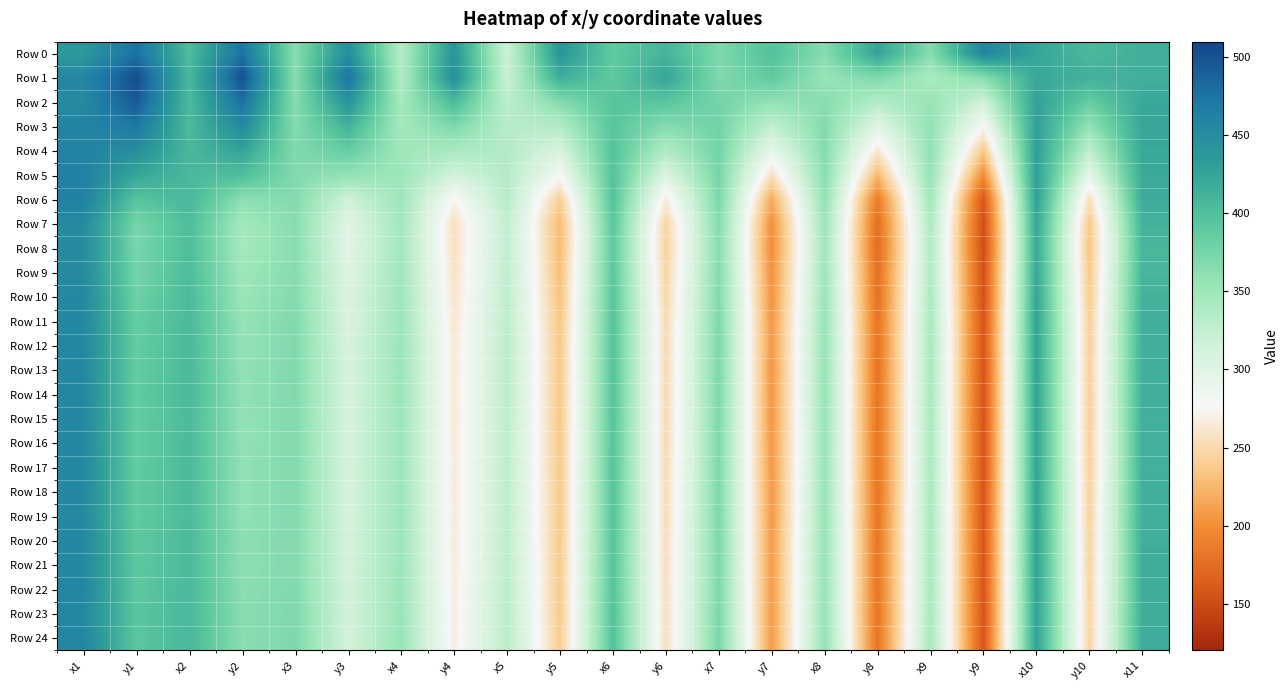

Reading right to left, extract all data points from this chart.

Row 0: x11=414.3	y10=405.5	x10=423.7	y9=457.5	x9=365.2	y8=426.0	x8=365.2	y7=397.3	x7=370.2	y6=410.4	x6=387.9	y5=440.6	x5=318.2	y4=440.8	x4=334.9	y3=448.2	x3=363.4	y2=475.2	x2=402.0	y1=477.0	x1=435.9
Row 1: x11=413.6	y10=413.7	x10=421.1	y9=364.9	x9=342.1	y8=370.1	x8=353.9	y7=388.5	x7=368.9	y6=424.9	x6=388.4	y5=415.7	x5=319.9	y4=447.0	x4=336.6	y3=475.1	x3=363.8	y2=502.3	x2=407.6	y1=504.3	x1=455.8
Row 2: x11=421.4	y10=385.1	x10=428.2	y9=315.6	x9=354.8	y8=335.4	x8=364.4	y7=357.5	x7=376.1	y6=393.4	x6=394.8	y5=366.6	x5=329.9	y4=403.2	x4=345.0	y3=441.6	x3=364.4	y2=478.5	x2=404.0	y1=495.2	x1=452.4
Row 3: x11=423.0	y10=356.5	x10=428.8	y9=276.6	x9=358.7	y8=299.7	x8=367.2	y7=325.2	x7=377.2	y6=365.8	x6=394.3	y5=336.0	x5=331.8	y4=370.8	x4=346.4	y3=412.2	x3=365.7	y2=453.5	x2=404.1	y1=472.5	x1=458.4
Row 4: x11=421.4	y10=327.6	x10=430.4	y9=235.5	x9=359.6	y8=262.5	x8=367.2	y7=291.6	x7=377.0	y6=337.9	x6=396.5	y5=308.1	x5=335.5	y4=342.9	x4=349.1	y3=384.8	x3=368.1	y2=426.1	x2=406.5	y1=448.2	x1=460.4
Row 5: x11=420.0	y10=295.2	x10=430.1	y9=198.2	x9=356.6	y8=225.8	x8=363.9	y7=256.2	x7=374.7	y6=304.3	x6=396.4	y5=278.8	x5=335.0	y4=313.4	x4=351.1	y3=356.9	x3=367.9	y2=400.4	x2=406.2	y1=423.4	x1=462.9
Row 6: x11=418.6	y10=254.9	x10=429.4	y9=158.8	x9=347.8	y8=186.9	x8=358.3	y7=217.3	x7=372.3	y6=265.8	x6=398.1	y5=241.3	x5=333.3	y4=273.3	x4=350.2	y3=315.3	x3=367.4	y2=361.5	x2=406.5	y1=394.7	x1=462.2
Row 7: x11=411.5	y10=236.3	x10=423.2	y9=151.3	x9=340.3	y8=176.1	x8=352.1	y7=201.2	x7=367.2	y6=246.2	x6=392.0	y5=226.9	x5=325.7	y4=256.0	x4=347.3	y3=299.3	x3=364.7	y2=347.0	x2=401.3	y1=374.7	x1=451.9
Row 8: x11=407.3	y10=233.3	x10=420.3	y9=150.1	x9=336.7	y8=173.8	x8=349.3	y7=198.9	x7=365.1	y6=243.1	x6=390.1	y5=227.1	x5=326.3	y4=256.3	x4=346.7	y3=298.2	x3=364.2	y2=344.6	x2=401.8	y1=372.3	x1=452.1
Row 9: x11=409.0	y10=236.2	x10=422.4	y9=153.4	x9=338.4	y8=177.0	x8=351.2	y7=202.2	x7=367.2	y6=246.4	x6=392.2	y5=229.7	x5=327.5	y4=258.4	x4=349.1	y3=302.5	x3=365.4	y2=350.1	x2=401.6	y1=376.2	x1=451.8
Row 10: x11=411.5	y10=238.1	x10=424.3	y9=154.5	x9=340.4	y8=178.0	x8=353.1	y7=203.5	x7=368.9	y6=248.0	x6=393.9	y5=231.7	x5=328.6	y4=260.2	x4=350.5	y3=304.1	x3=367.0	y2=352.8	x2=403.4	y1=379.7	x1=454.1
Row 11: x11=414.4	y10=241.3	x10=426.8	y9=156.6	x9=342.4	y8=180.3	x8=355.0	y7=206.1	x7=371.0	y6=251.5	x6=395.9	y5=234.1	x5=329.4	y4=262.2	x4=351.8	y3=306.3	x3=368.6	y2=356.5	x2=404.3	y1=384.8	x1=454.5
Row 12: x11=414.7	y10=241.6	x10=427.1	y9=157.7	x9=343.0	y8=180.9	x8=355.8	y7=206.4	x7=371.8	y6=251.2	x6=396.2	y5=235.9	x5=330.9	y4=264.7	x4=352.6	y3=308.2	x3=369.0	y2=357.4	x2=405.1	y1=385.9	x1=455.5
Row 13: x11=414.9	y10=241.9	x10=426.9	y9=155.9	x9=343.2	y8=179.5	x8=355.5	y7=205.4	x7=371.4	y6=251.4	x6=395.9	y5=235.7	x5=330.4	y4=264.7	x4=352.2	y3=308.8	x3=368.6	y2=358.2	x2=404.8	y1=386.1	x1=454.9
Row 14: x11=414.4	y10=241.7	x10=426.6	y9=156.8	x9=343.2	y8=180.3	x8=355.6	y7=206.0	x7=371.5	y6=251.4	x6=396.0	y5=235.8	x5=330.8	y4=265.0	x4=352.6	y3=309.3	x3=369.0	y2=358.9	x2=405.3	y1=386.8	x1=455.4
Row 15: x11=413.8	y10=241.8	x10=426.1	y9=156.4	x9=342.4	y8=180.0	x8=354.7	y7=205.7	x7=370.5	y6=251.4	x6=395.1	y5=235.7	x5=329.8	y4=264.8	x4=351.7	y3=309.0	x3=367.6	y2=357.8	x2=403.9	y1=386.4	x1=454.4
Row 16: x11=413.4	y10=241.9	x10=425.9	y9=156.7	x9=342.3	y8=180.4	x8=354.5	y7=206.2	x7=370.3	y6=251.6	x6=395.0	y5=236.3	x5=329.6	y4=265.2	x4=351.4	y3=309.3	x3=367.6	y2=358.3	x2=404.1	y1=386.2	x1=454.4
Row 17: x11=413.6	y10=242.7	x10=426.1	y9=156.6	x9=341.9	y8=180.3	x8=354.4	y7=206.4	x7=370.4	y6=252.3	x6=395.1	y5=236.4	x5=329.7	y4=265.6	x4=351.6	y3=309.9	x3=367.9	y2=358.9	x2=404.2	y1=386.7	x1=455.0
Row 18: x11=414.6	y10=243.6	x10=426.6	y9=157.0	x9=342.5	y8=180.9	x8=355.1	y7=207.2	x7=371.1	y6=253.1	x6=395.8	y5=236.6	x5=329.8	y4=265.4	x4=351.7	y3=309.3	x3=368.2	y2=359.3	x2=404.0	y1=388.4	x1=453.8
Row 19: x11=415.0	y10=243.6	x10=426.7	y9=157.1	x9=343.1	y8=180.9	x8=355.4	y7=207.0	x7=371.3	y6=253.0	x6=395.5	y5=236.6	x5=330.0	y4=265.8	x4=351.7	y3=309.7	x3=367.6	y2=358.9	x2=403.5	y1=387.5	x1=453.6
Row 20: x11=415.4	y10=245.0	x10=427.1	y9=157.3	x9=343.2	y8=181.8	x8=355.5	y7=208.4	x7=371.4	y6=254.6	x6=395.8	y5=236.9	x5=329.6	y4=266.6	x4=351.5	y3=311.4	x3=368.0	y2=361.9	x2=404.4	y1=390.1	x1=454.6
Row 21: x11=415.9	y10=244.9	x10=427.1	y9=157.0	x9=343.3	y8=181.5	x8=355.7	y7=208.0	x7=371.5	y6=254.4	x6=395.8	y5=237.4	x5=329.9	y4=266.6	x4=351.9	y3=311.2	x3=367.7	y2=361.0	x2=403.7	y1=390.3	x1=454.1
Row 22: x11=415.8	y10=245.4	x10=427.6	y9=156.8	x9=343.6	y8=181.7	x8=355.6	y7=208.6	x7=371.3	y6=255.7	x6=396.0	y5=237.7	x5=330.3	y4=267.8	x4=352.1	y3=313.1	x3=368.7	y2=363.1	x2=405.7	y1=390.4	x1=456.6
Row 23: x11=416.5	y10=246.0	x10=428.3	y9=156.1	x9=343.3	y8=181.0	x8=355.8	y7=208.2	x7=372.0	y6=255.7	x6=397.0	y5=237.8	x5=331.5	y4=268.1	x4=353.2	y3=312.9	x3=369.7	y2=363.8	x2=405.7	y1=392.7	x1=455.2
Row 24: x11=417.2	y10=245.7	x10=428.8	y9=156.9	x9=345.1	y8=181.8	x8=357.4	y7=208.6	x7=373.1	y6=255.5	x6=397.4	y5=238.8	x5=331.6	y4=268.0	x4=353.9	y3=312.7	x3=370.2	y2=363.3	x2=406.5	y1=392.2	x1=456.2